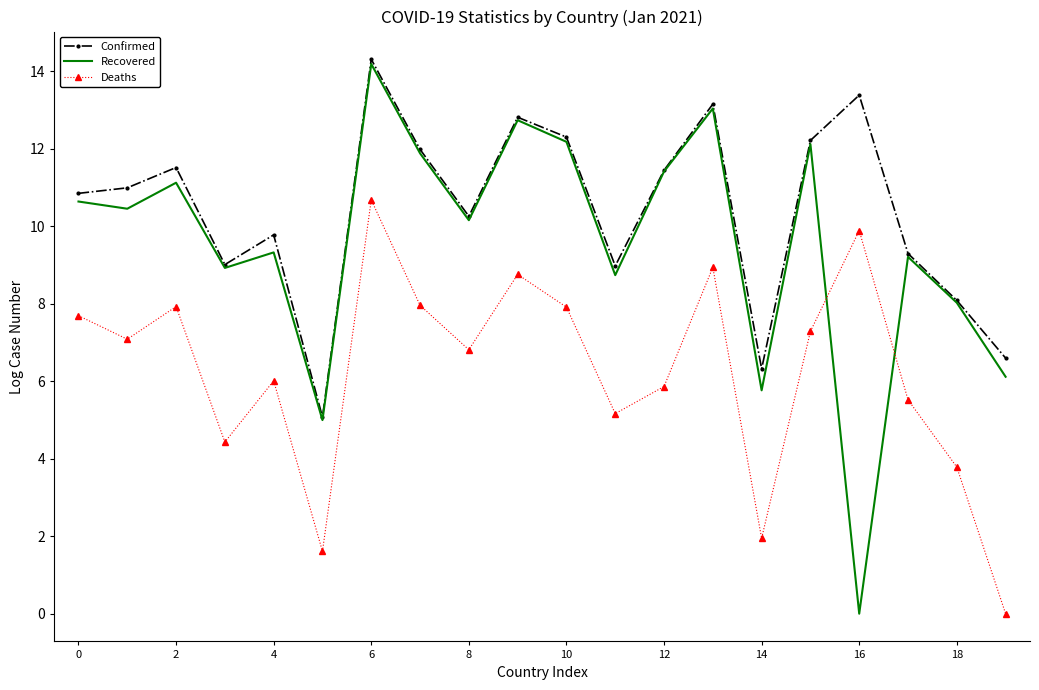

What is the maximum value shown in the chart?

14.3